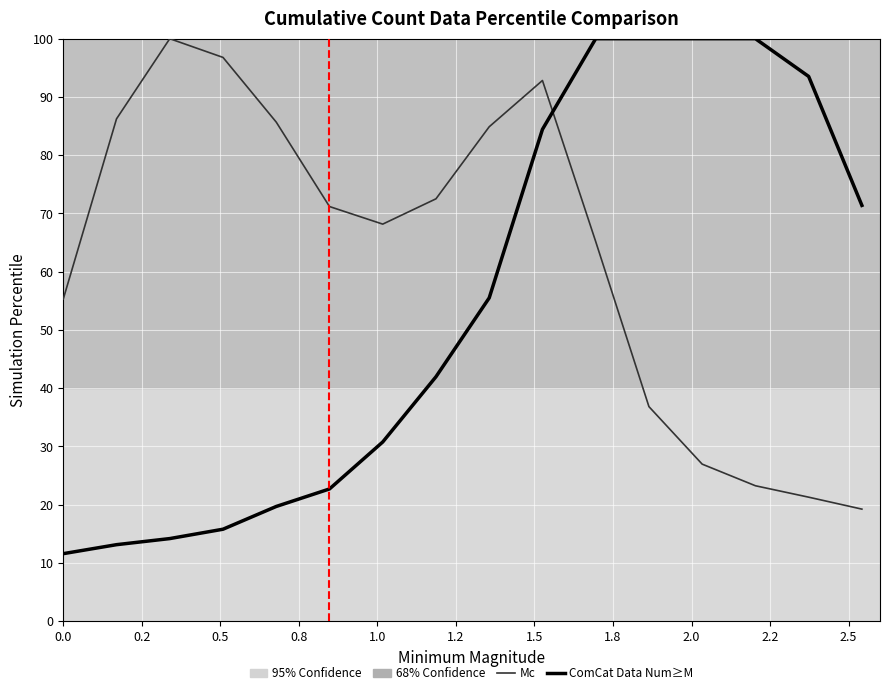

At how many categories does at least one series exceed 30?

16